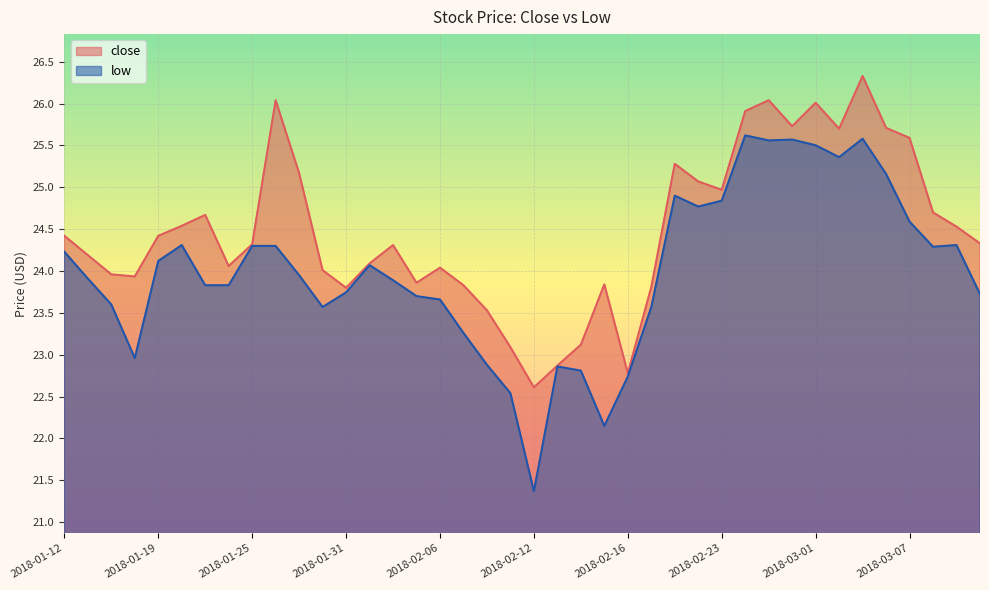

What is the difference between the maximum and second lowest values in the low series?

3.5